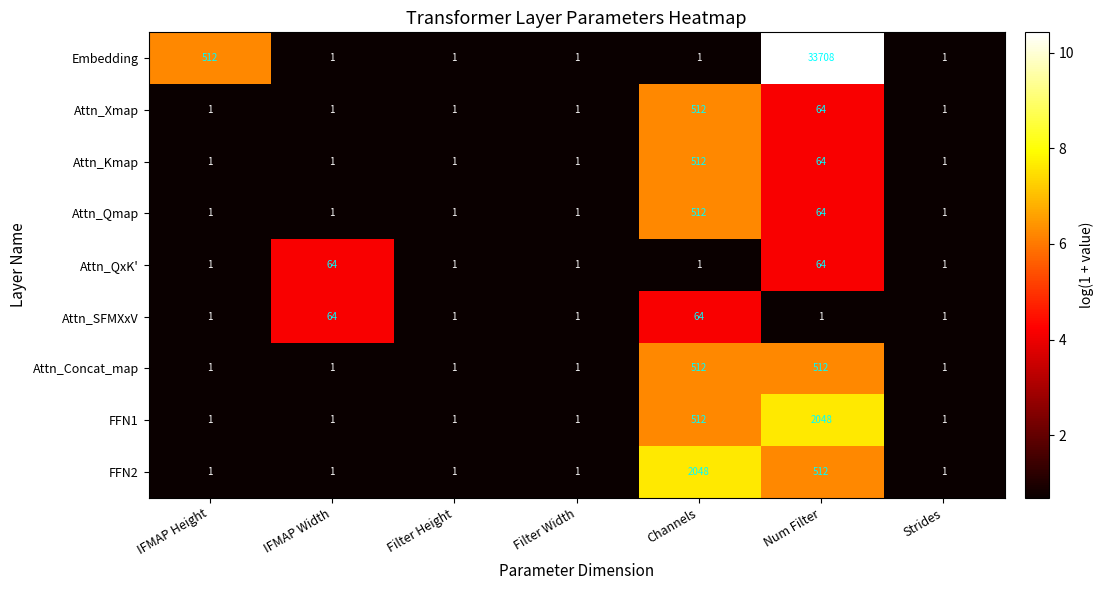

What is the maximum value for Attn_Qmap?

512